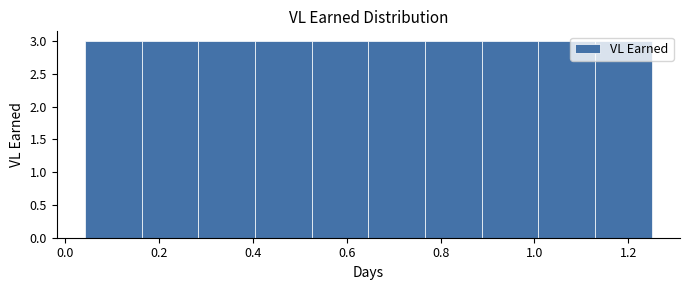

Reading left to right, list every bar in this chart as the range it spans on the x-axis followed by its height. Neither the bar edges nor the heights are printed on the chart, so give them approximately, as read against the axes.

0.04 to 0.16: 3
0.16 to 0.28: 3
0.28 to 0.40: 3
0.40 to 0.52: 3
0.52 to 0.64: 3
0.64 to 0.76: 3
0.76 to 0.88: 3
0.88 to 1.00: 3
1.00 to 1.12: 3
1.12 to 1.26: 3